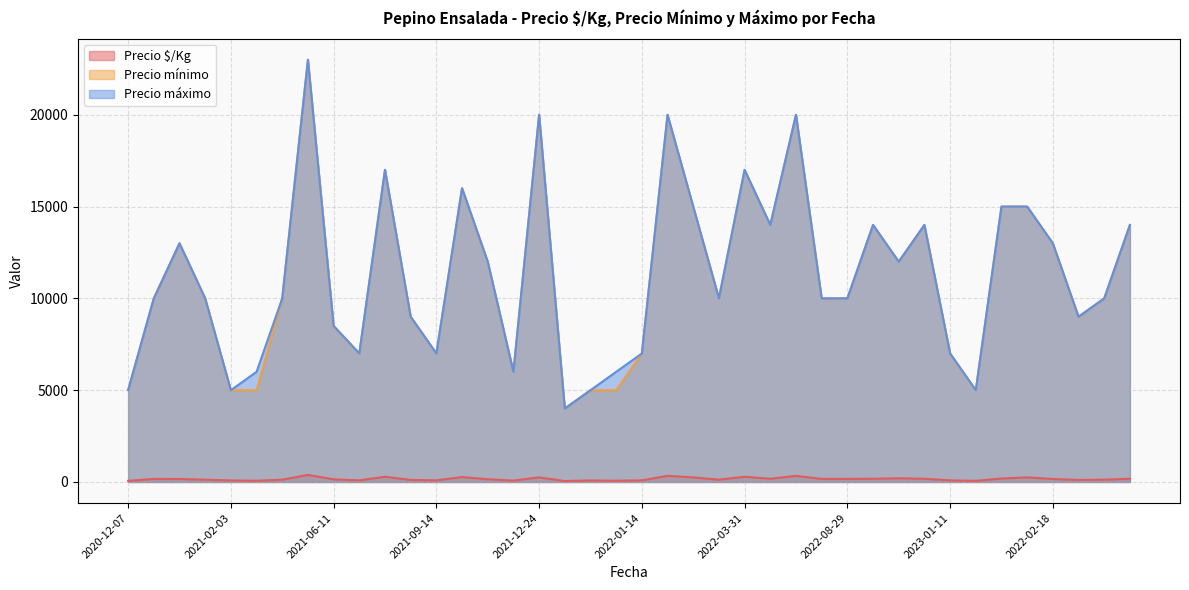

What is the label of the 11th point from the left?

2021-08-03